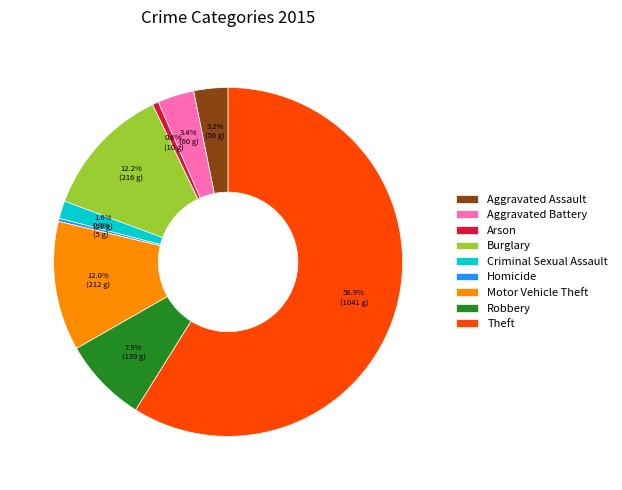

To the nearest percent, what is the average slice percentage?

11%